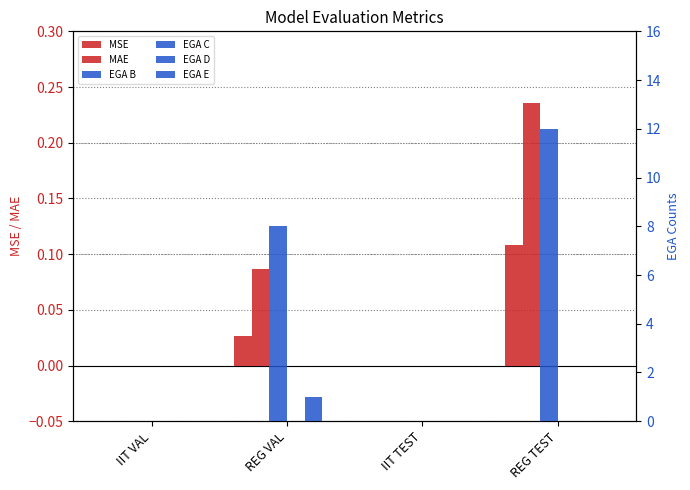

Rank the series at REG TEST from highest to lowest value.

EGA B, MAE, MSE, EGA C, EGA D, EGA E